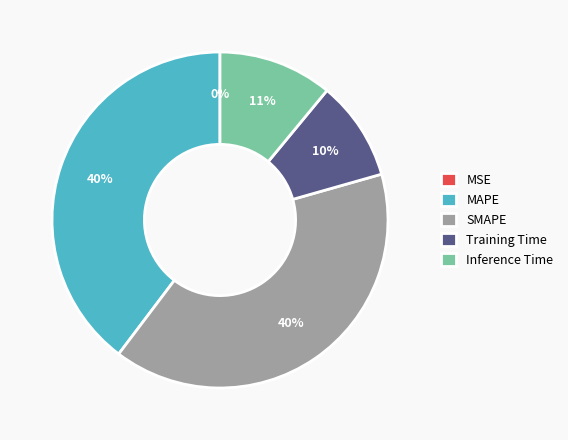

To the nearest percent, what is the average slice percentage?

20%